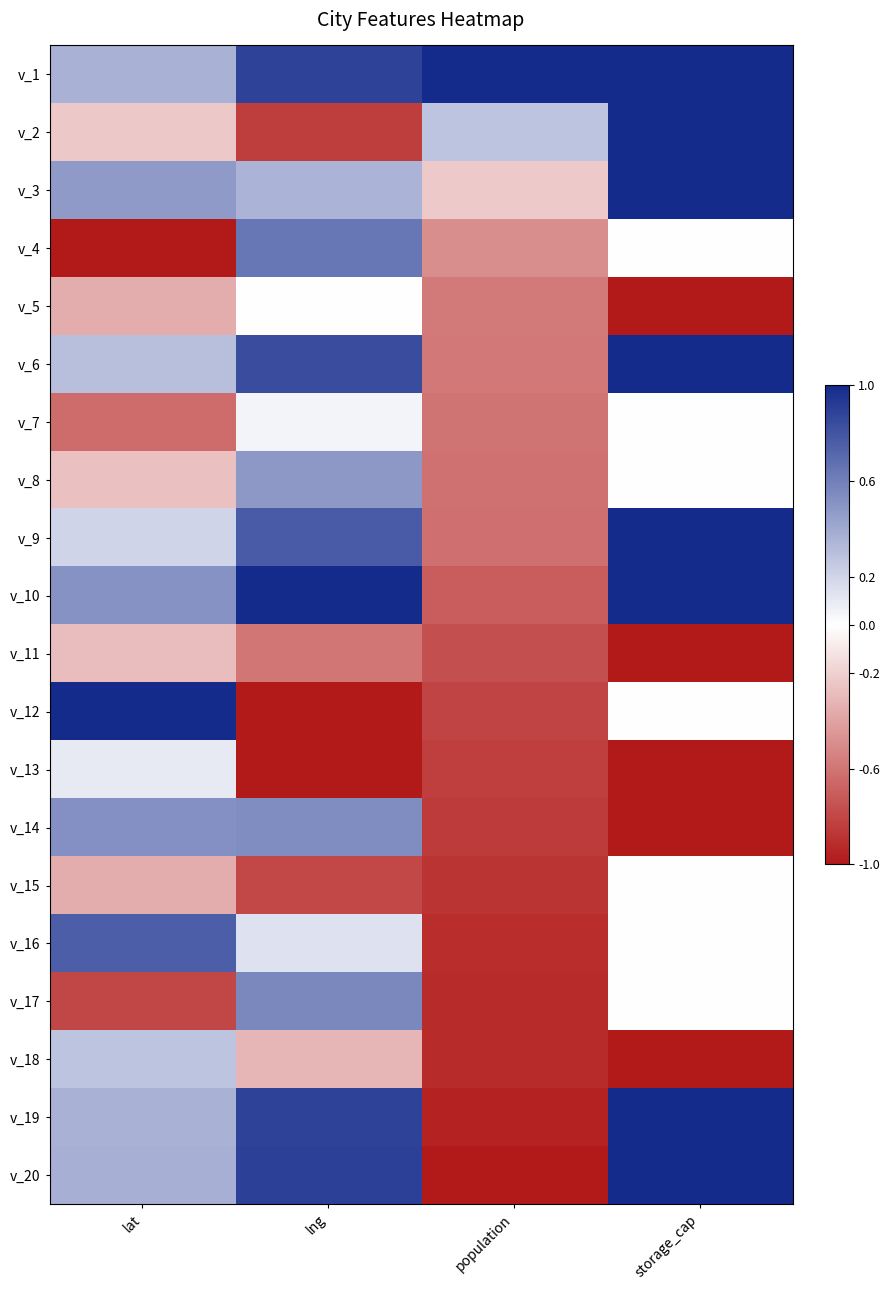

Reading left to right, transcribe all the data shown in this chart.

v_1: lat=0.4	lng=0.9	population=1.0	storage_cap=1.0
v_2: lat=-0.2	lng=-0.8	population=0.3	storage_cap=1.0
v_3: lat=0.5	lng=0.4	population=-0.2	storage_cap=1.0
v_4: lat=-1.0	lng=0.6	population=-0.5	storage_cap=0.0
v_5: lat=-0.4	lng=-0.0	population=-0.6	storage_cap=-1.0
v_6: lat=0.3	lng=0.8	population=-0.6	storage_cap=1.0
v_7: lat=-0.6	lng=0.1	population=-0.6	storage_cap=0.0
v_8: lat=-0.3	lng=0.5	population=-0.6	storage_cap=0.0
v_9: lat=0.2	lng=0.8	population=-0.6	storage_cap=1.0
v_10: lat=0.5	lng=1.0	population=-0.7	storage_cap=1.0
v_11: lat=-0.3	lng=-0.6	population=-0.8	storage_cap=-1.0
v_12: lat=1.0	lng=-1.0	population=-0.8	storage_cap=0.0
v_13: lat=0.1	lng=-1.0	population=-0.8	storage_cap=-1.0
v_14: lat=0.5	lng=0.5	population=-0.8	storage_cap=-1.0
v_15: lat=-0.4	lng=-0.8	population=-0.9	storage_cap=0.0
v_16: lat=0.8	lng=0.1	population=-0.9	storage_cap=0.0
v_17: lat=-0.8	lng=0.6	population=-0.9	storage_cap=0.0
v_18: lat=0.3	lng=-0.3	population=-0.9	storage_cap=-1.0
v_19: lat=0.4	lng=0.9	population=-1.0	storage_cap=1.0
v_20: lat=0.4	lng=0.9	population=-1.0	storage_cap=1.0